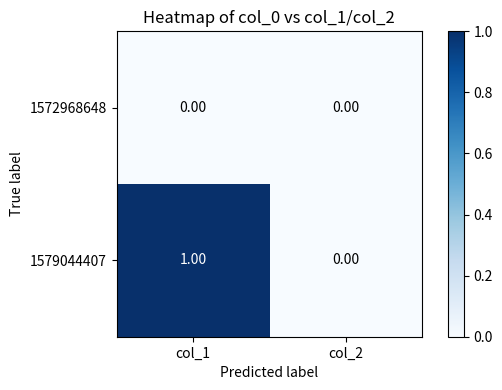

How many distinct data groups are displayed?

2